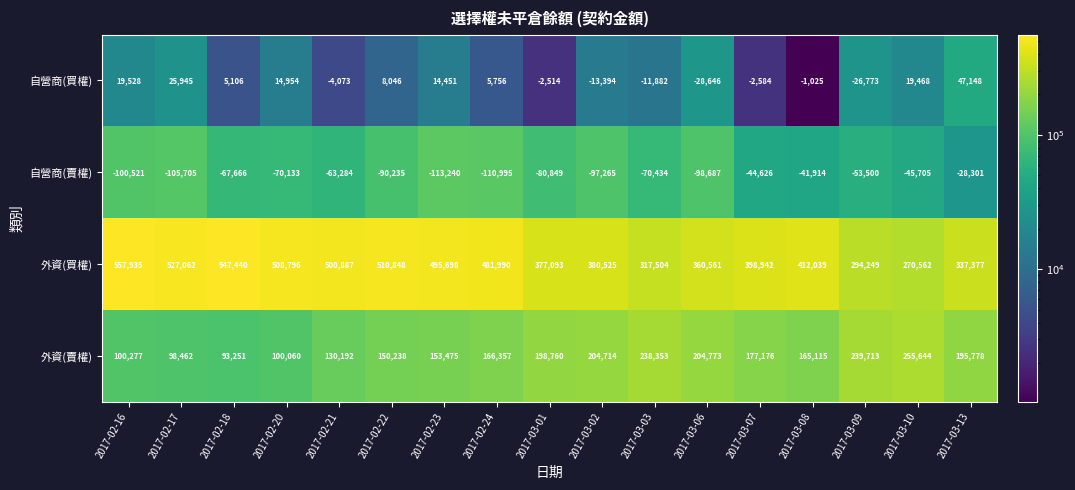

Is it true that 外資(買權) equals 193416 at 2017-03-06?

False